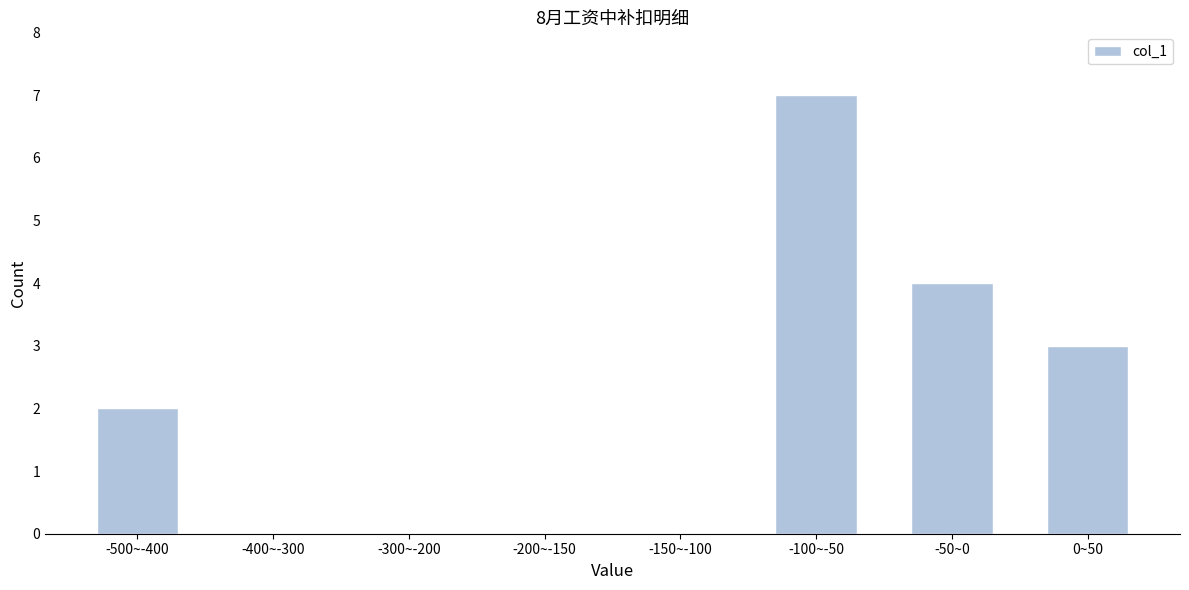

Reading right to left, extract all data points from this chart.

0~50=3	-50~0=4	-100~-50=7	-150~-100=0	-200~-150=0	-300~-200=0	-400~-300=0	-500~-400=2